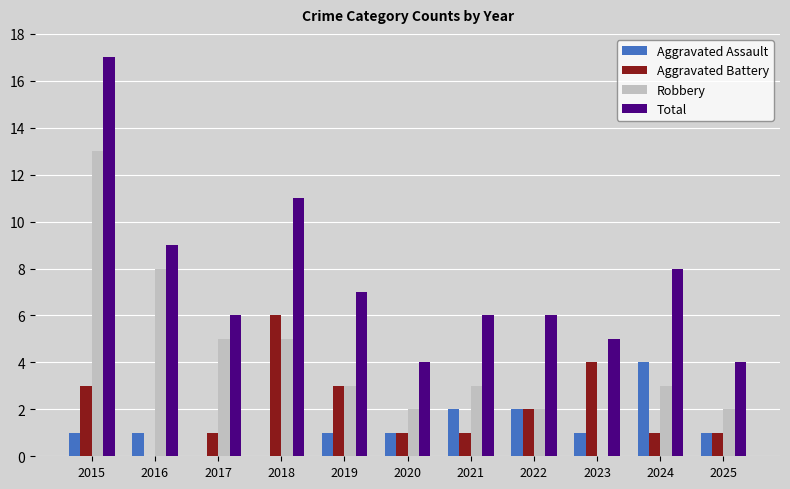

What is the total value across all series at 2020?

8